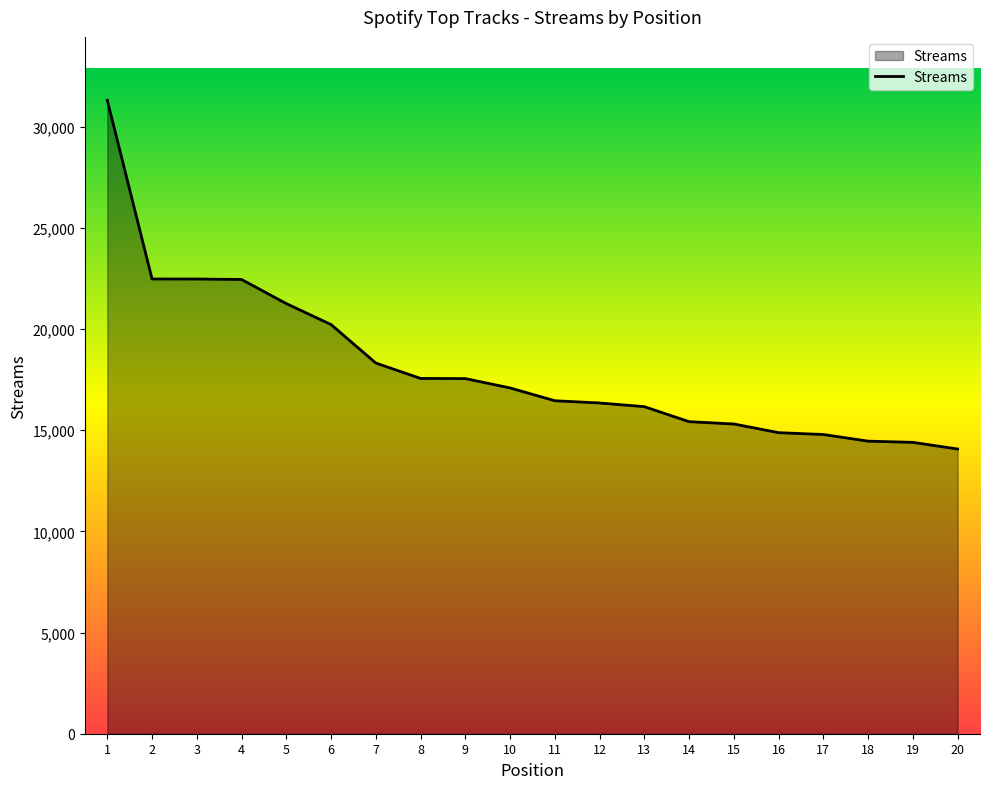

What is the ratio of the value at 12 to the value at 2?

0.7